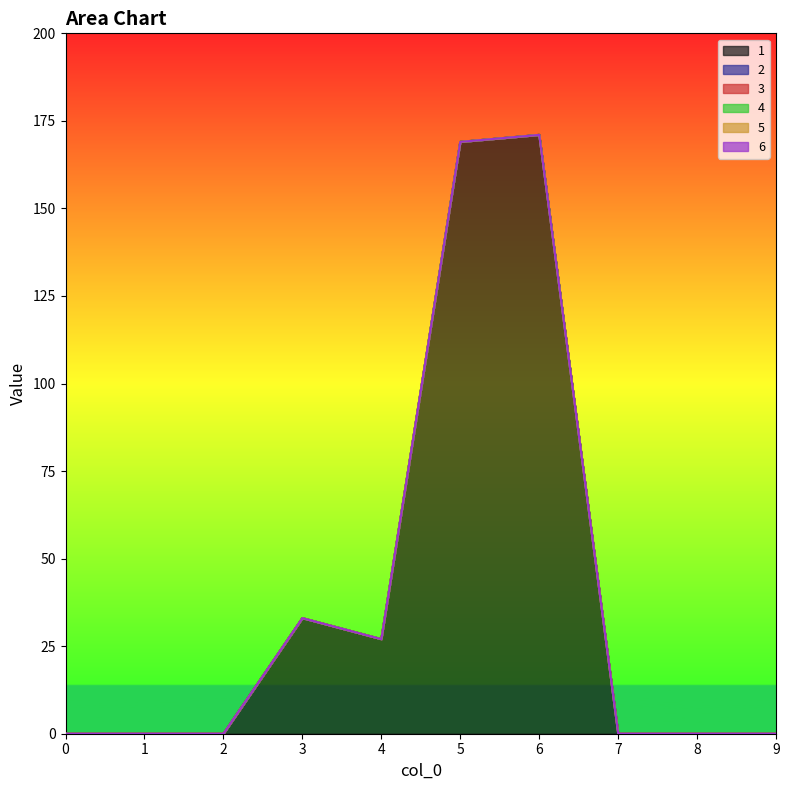

Reading left to right, what are all the values shown in this chart?

1: 0=0	1=0	2=0	3=33	4=27	5=169	6=171	7=0	8=0	9=0
2: 0=0	1=0	2=0	3=0	4=0	5=0	6=0	7=0	8=0	9=0
3: 0=0	1=0	2=0	3=0	4=0	5=0	6=0	7=0	8=0	9=0
4: 0=0	1=0	2=0	3=0	4=0	5=0	6=0	7=0	8=0	9=0
5: 0=0	1=0	2=0	3=0	4=0	5=0	6=0	7=0	8=0	9=0
6: 0=0	1=0	2=0	3=0	4=0	5=0	6=0	7=0	8=0	9=0